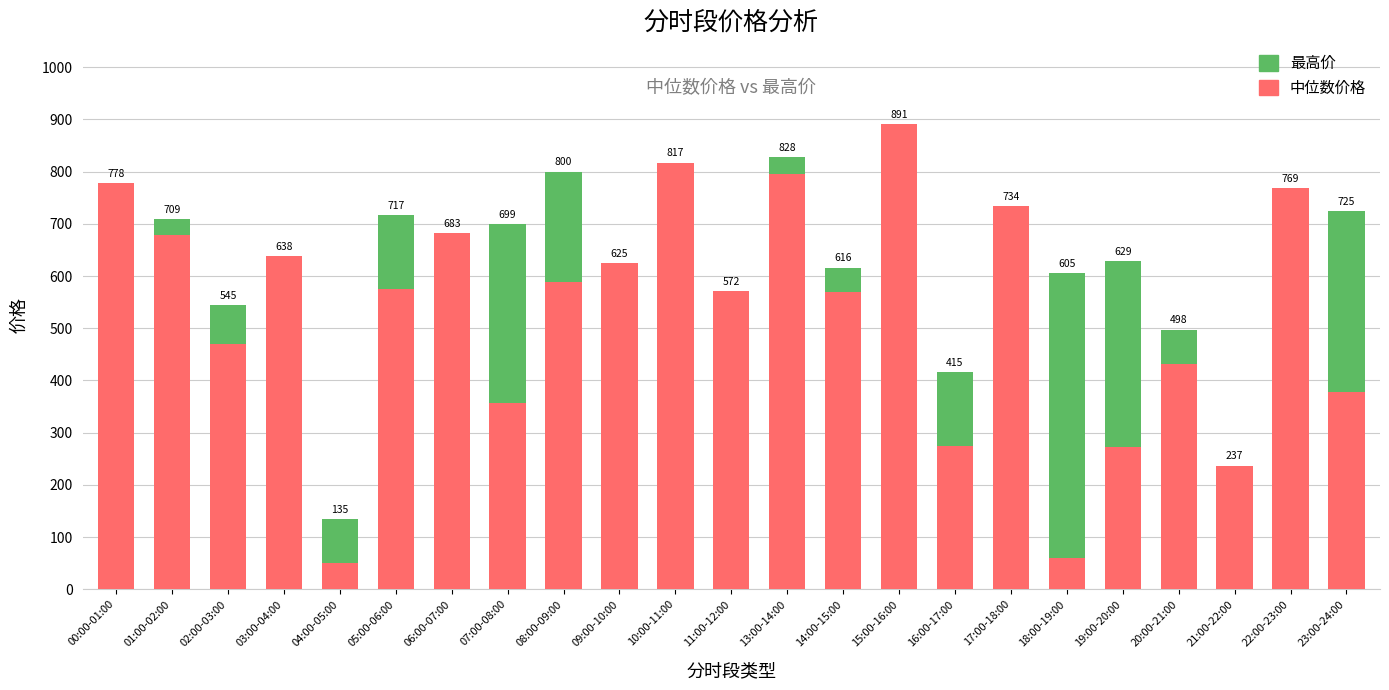

Where is 中位数价格 nearest to the value 470?

02:00-03:00